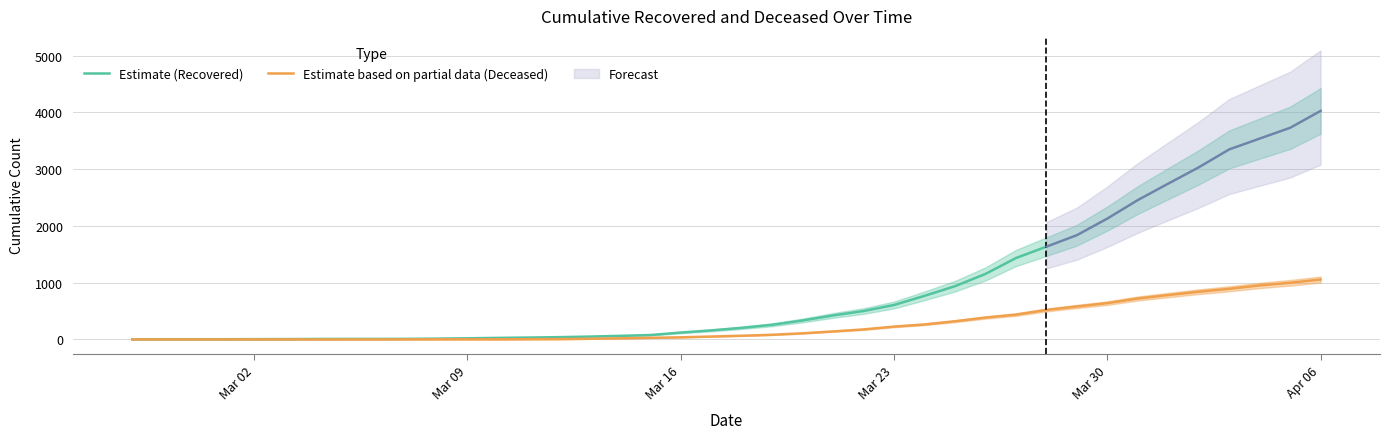

At which label does Estimate (Recovered) reach its peak?

Apr 06